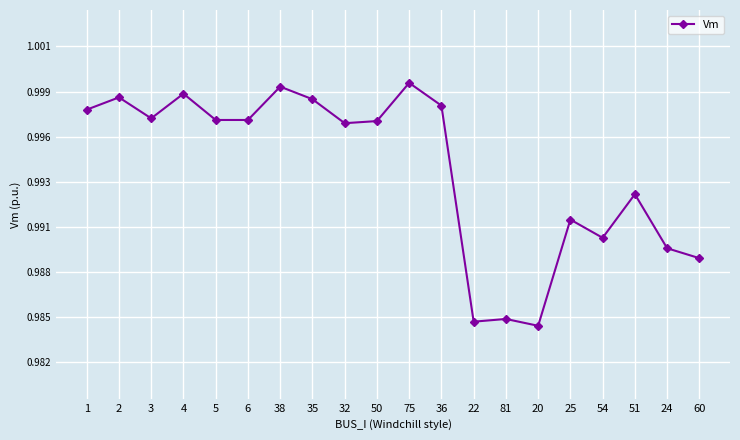

What is the maximum value shown in the chart?

1.0